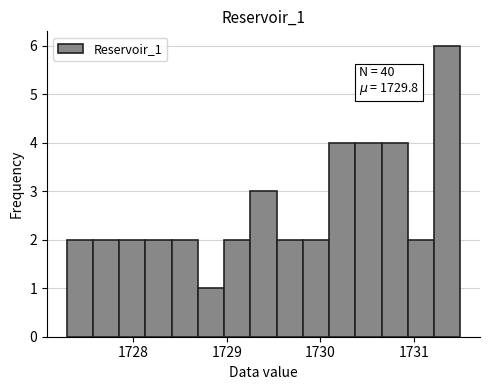

Read against the x-axis, roughly where is the centre of the tallest bar?

1731.4